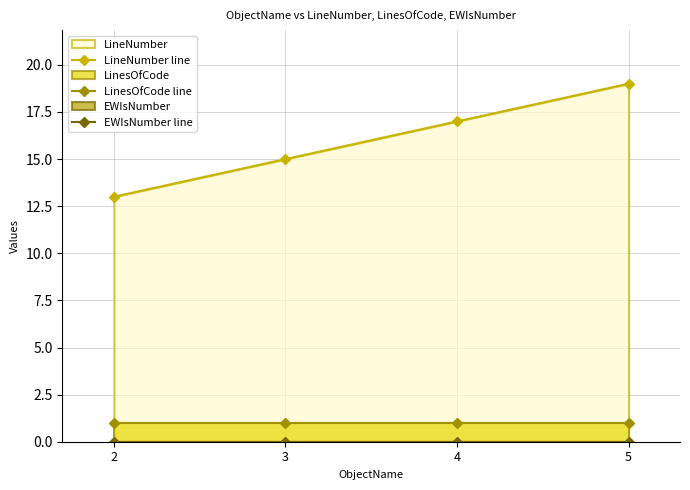

True or false: EWIsNumber line and LinesOfCode line cross at least once.

False